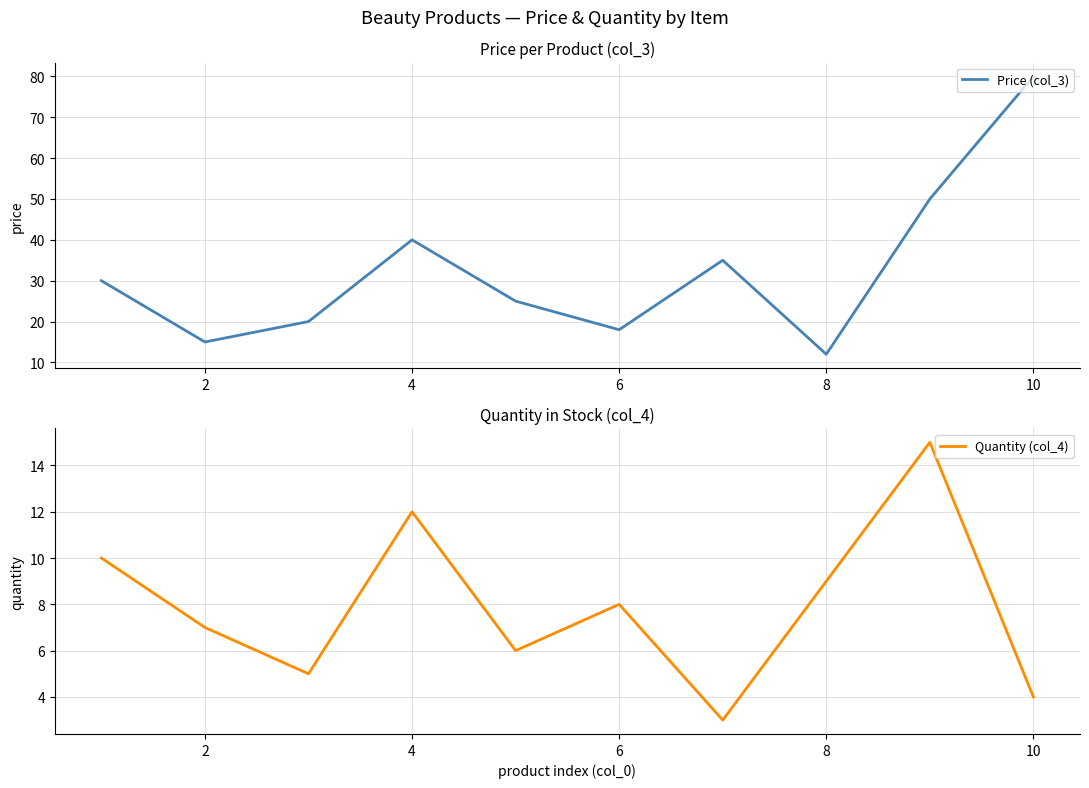

How many interior local peaks does the Quantity (col_4) series have?

3